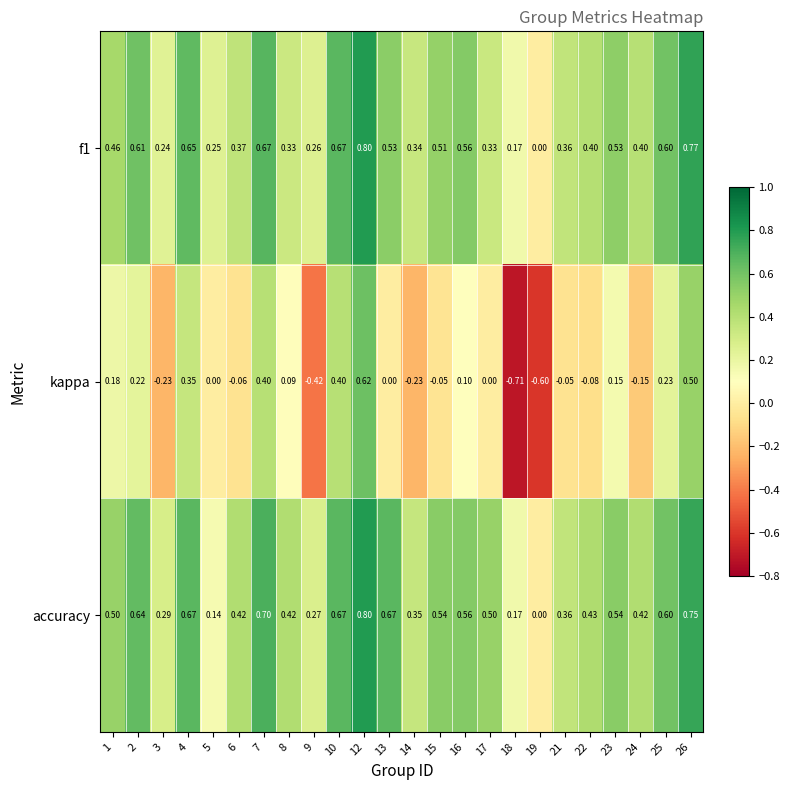

Which series has the largest total across all categories?

accuracy